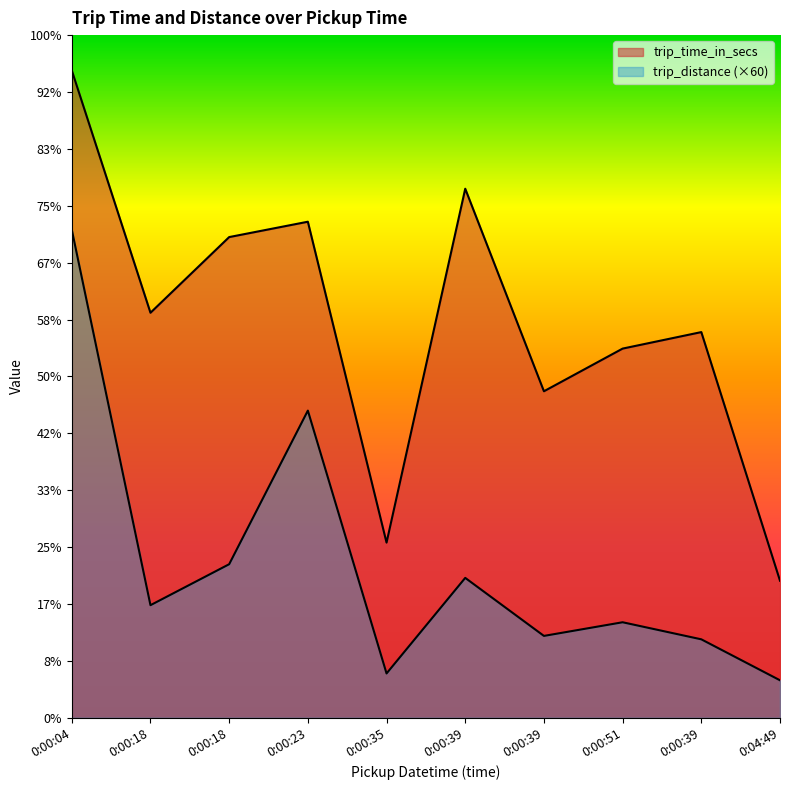

How many lines are shown in the chart?

2